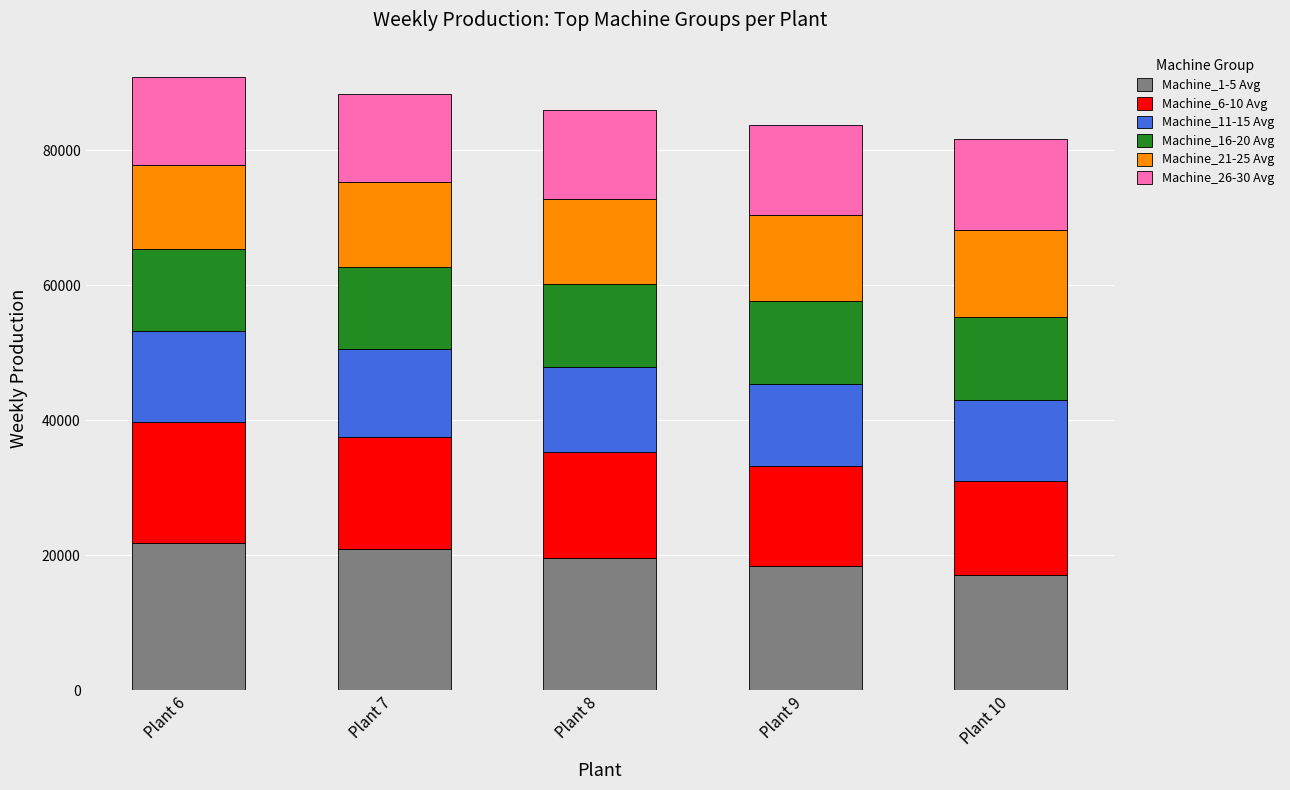

List the labels in order of Machine_1-5 Avg value, largest first.

Plant 6, Plant 7, Plant 8, Plant 9, Plant 10